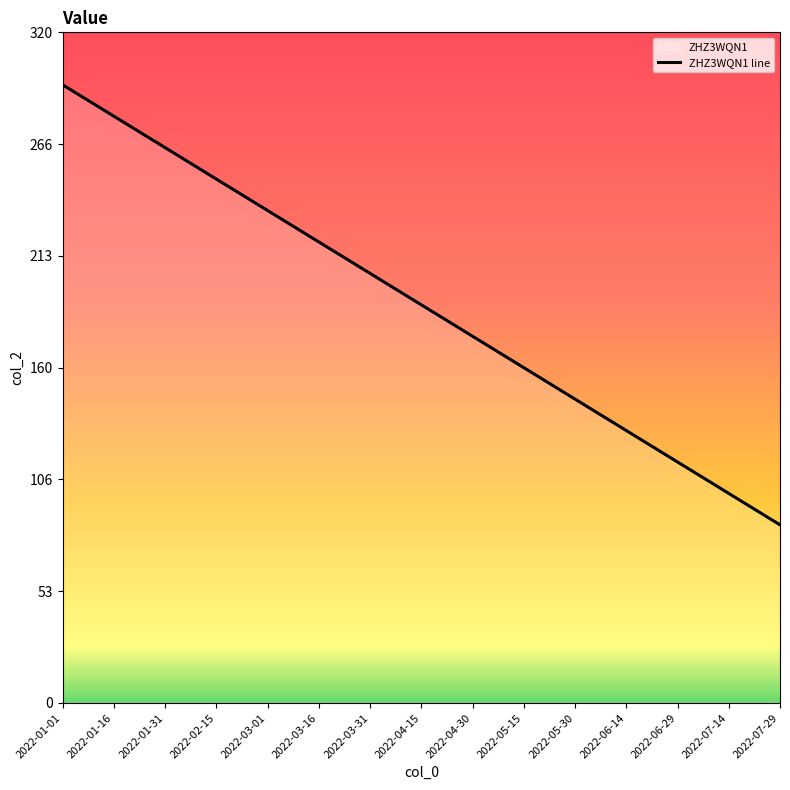

What is the average value?

190